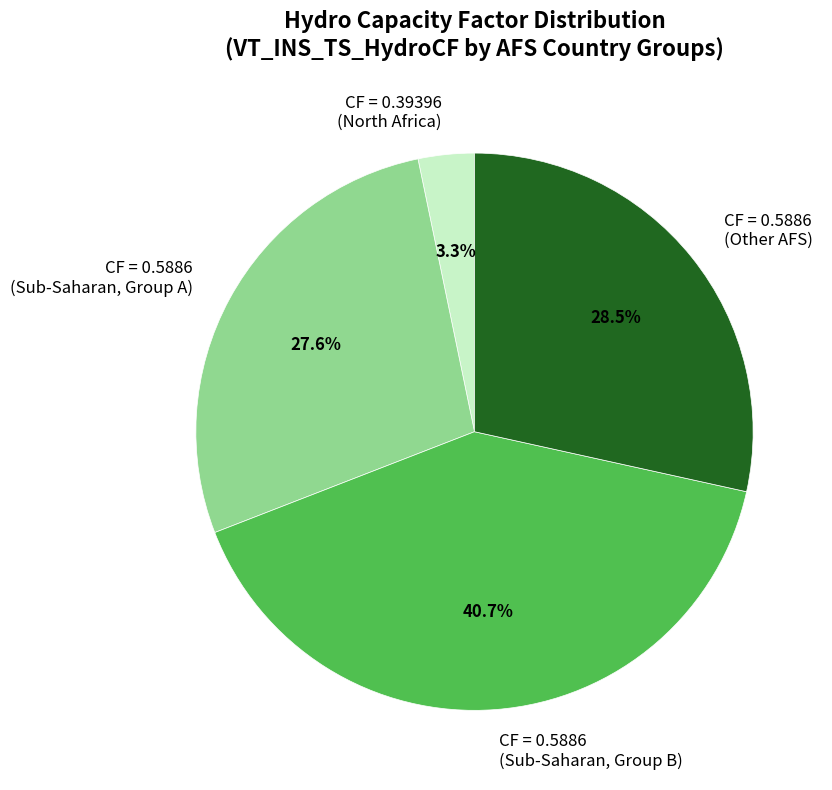

Combined, do CF = 0.39396 (North Africa) and CF = 0.5886 (Other AFS) account for over 50%?

No